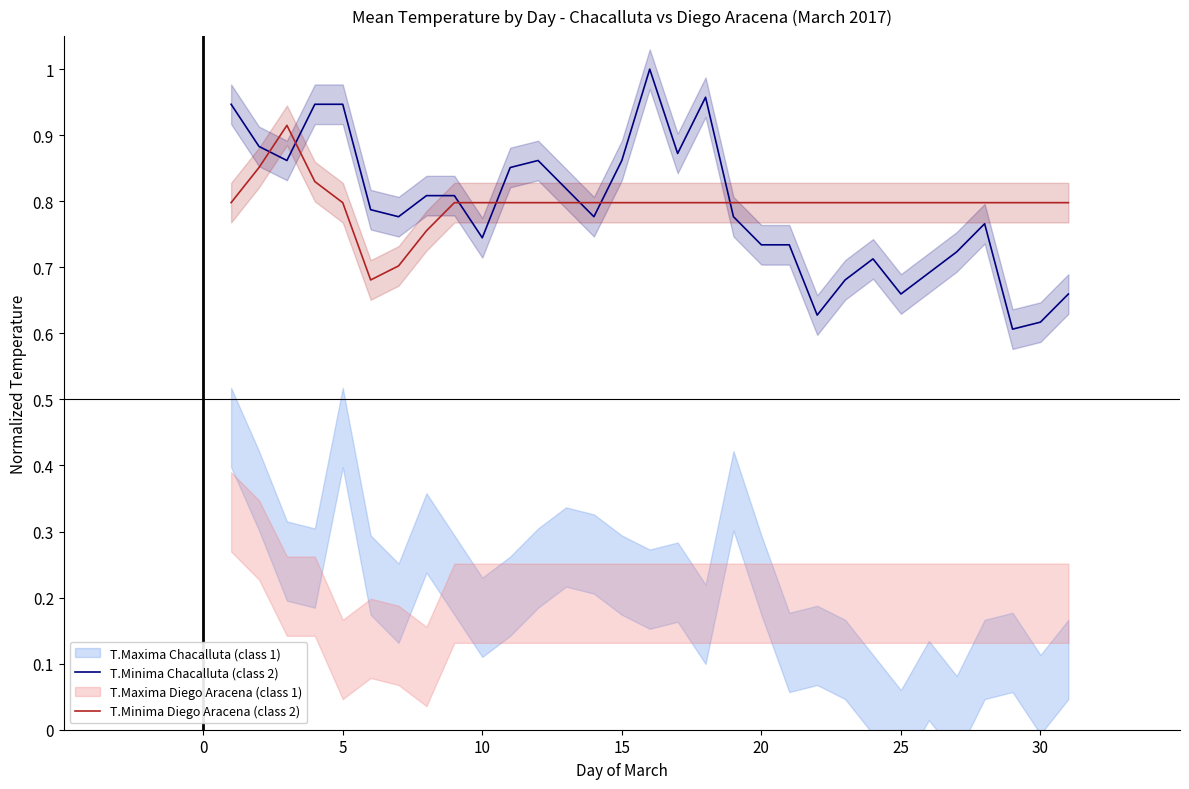

The value of T.Minima Diego Aracena (class 2) at 19 is 0.8. True or false?

True